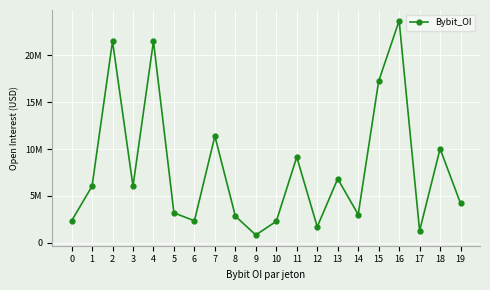

What is the difference between the maximum and minimum values?

22835865